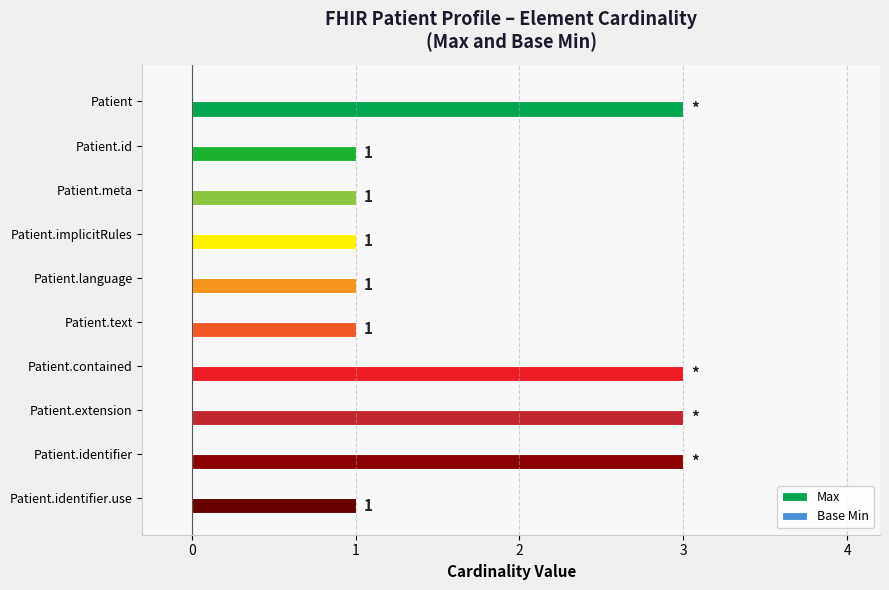

Reading top to bottom, extract all data points from this chart.

3	1	1	1	1	1	3	3	3	1